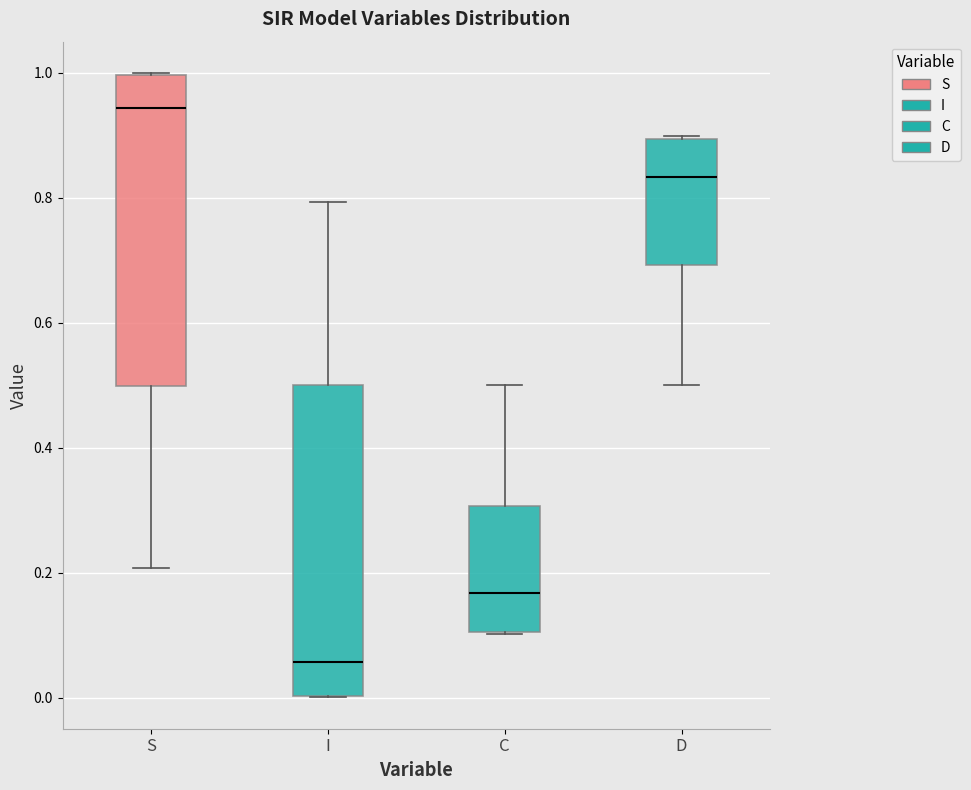

Where does the lower whisker of the box for S end on the y-axis? The values are not printed on the chart, so give them approximately, as read against the axis.

0.20